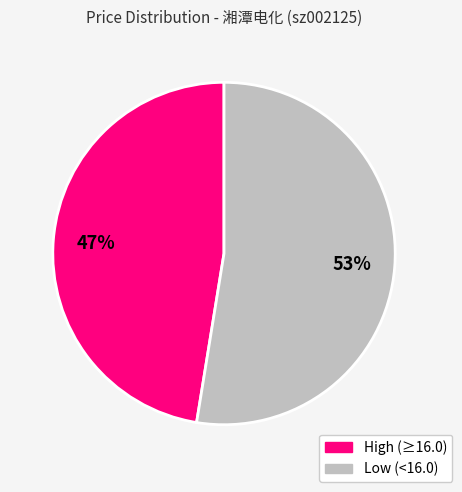

To the nearest percent, what is the average slice percentage?

50%